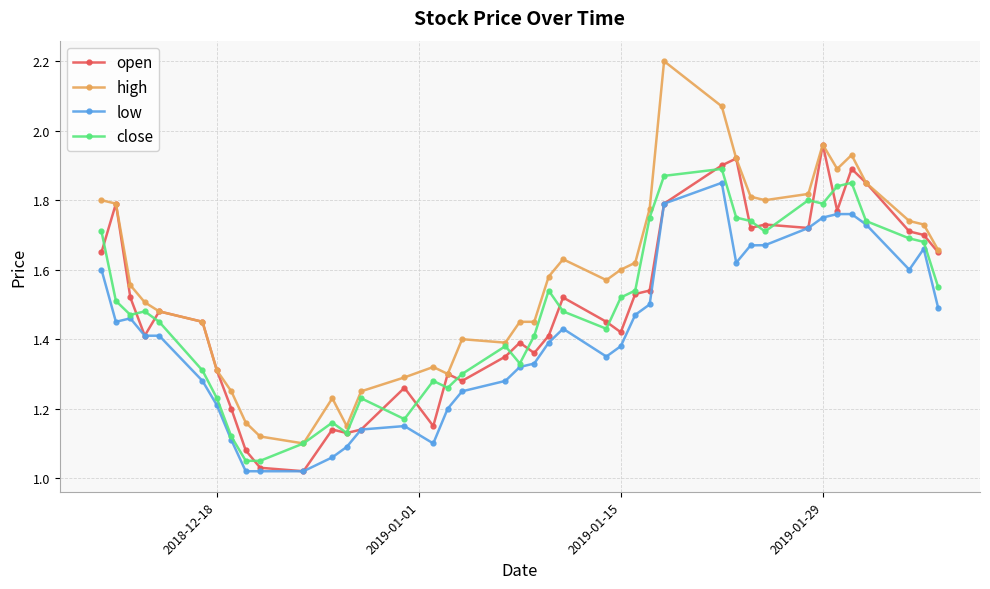

True or false: open has more than 0 interior local peaks.

True